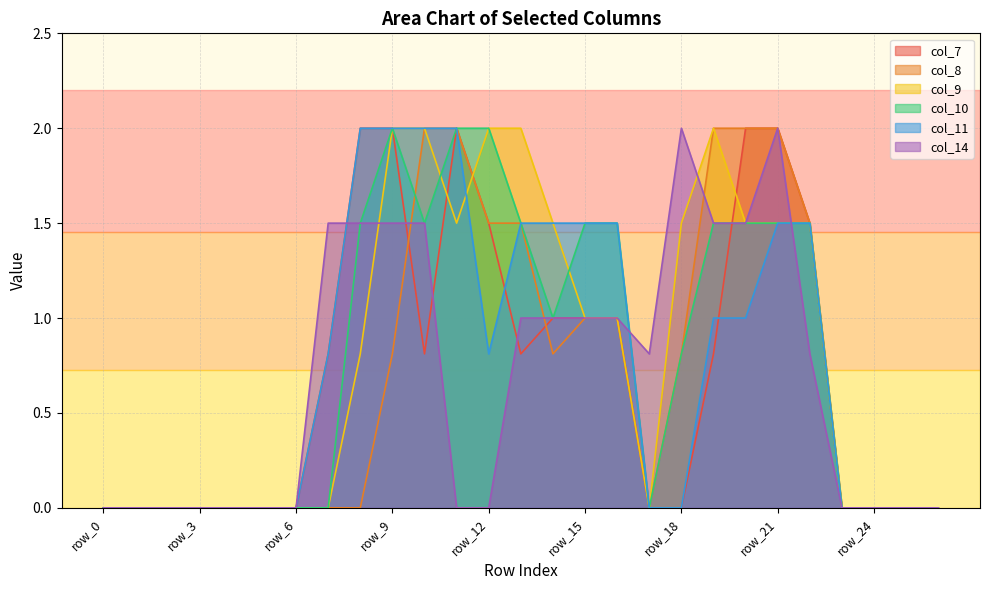

What is the difference between the maximum and minimum values in the col_8 series?

2.0